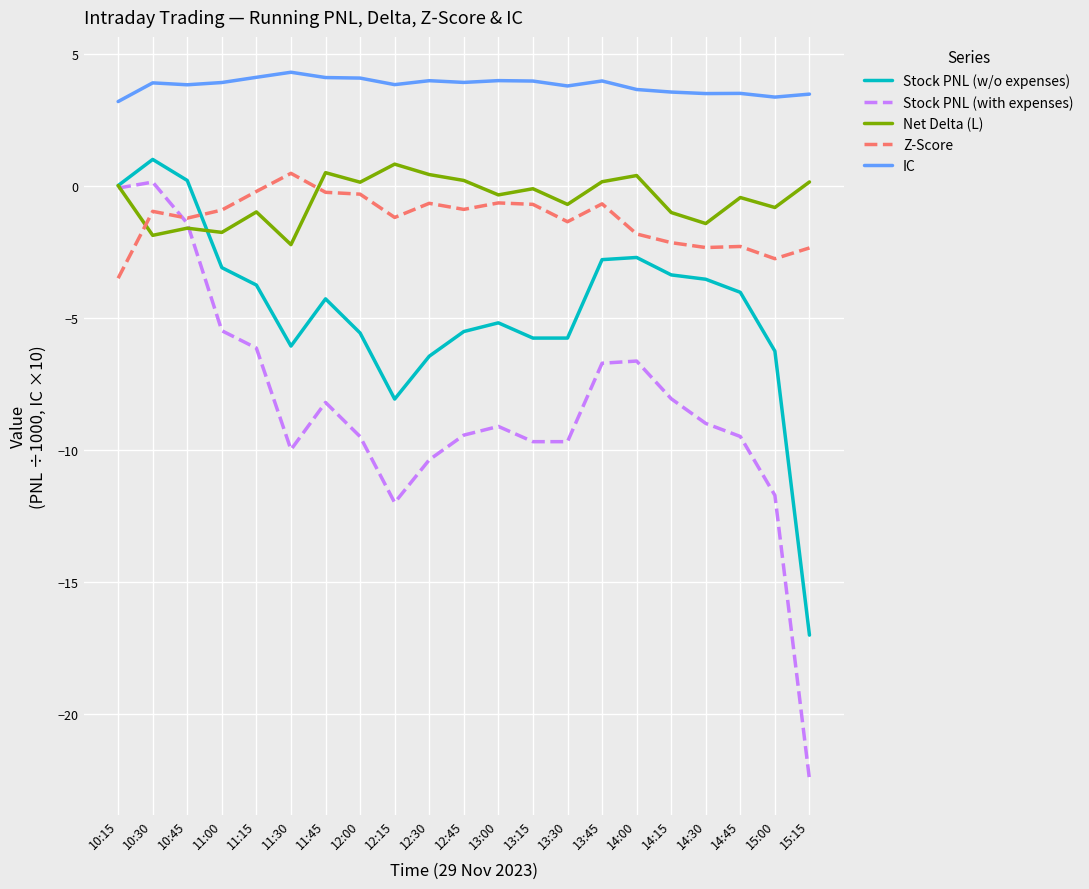

What is the greatest value displayed?

4.3